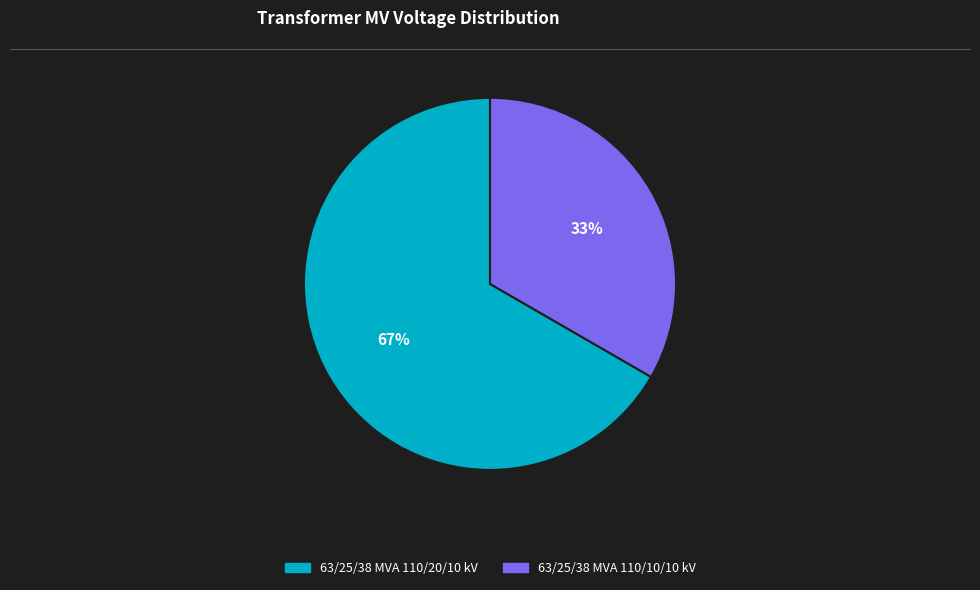

To the nearest percent, what portion does 63/25/38 MVA 110/20/10 kV represent?

67%